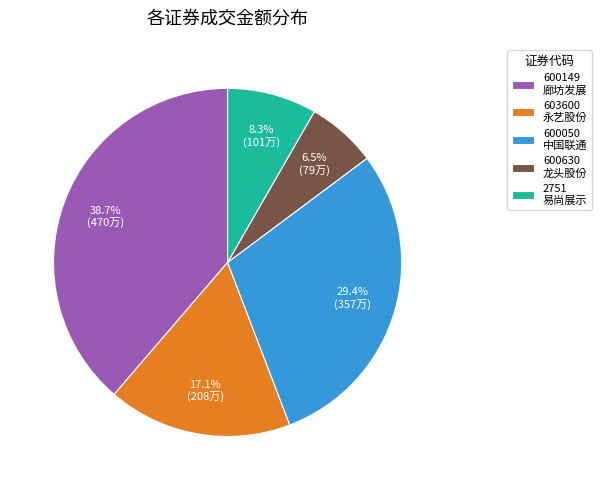

What is the total percentage of 603600 永艺股份 and 2751 易尚展示?

25.4%